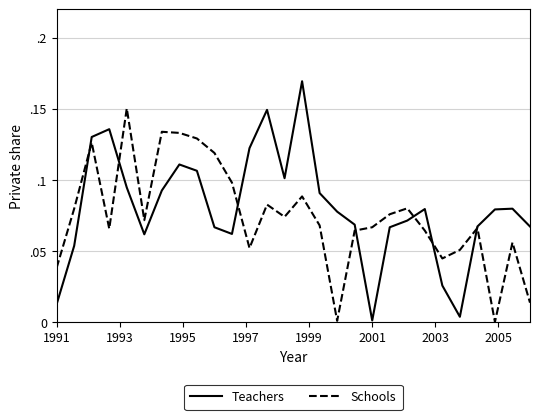

Which series has the largest range (max minus min)?

Teachers